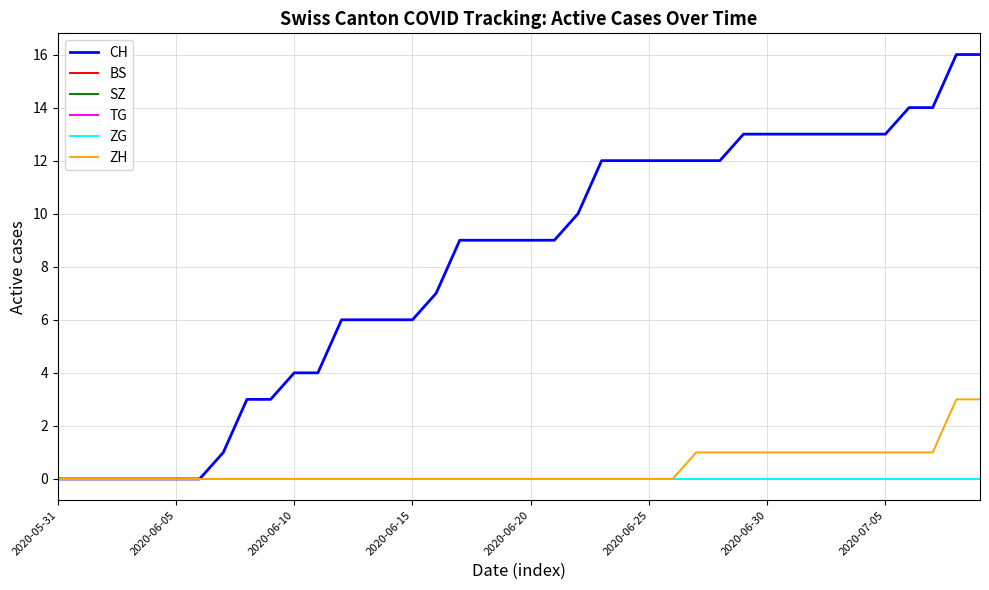

Is this an area chart (filled region under the line)?

No